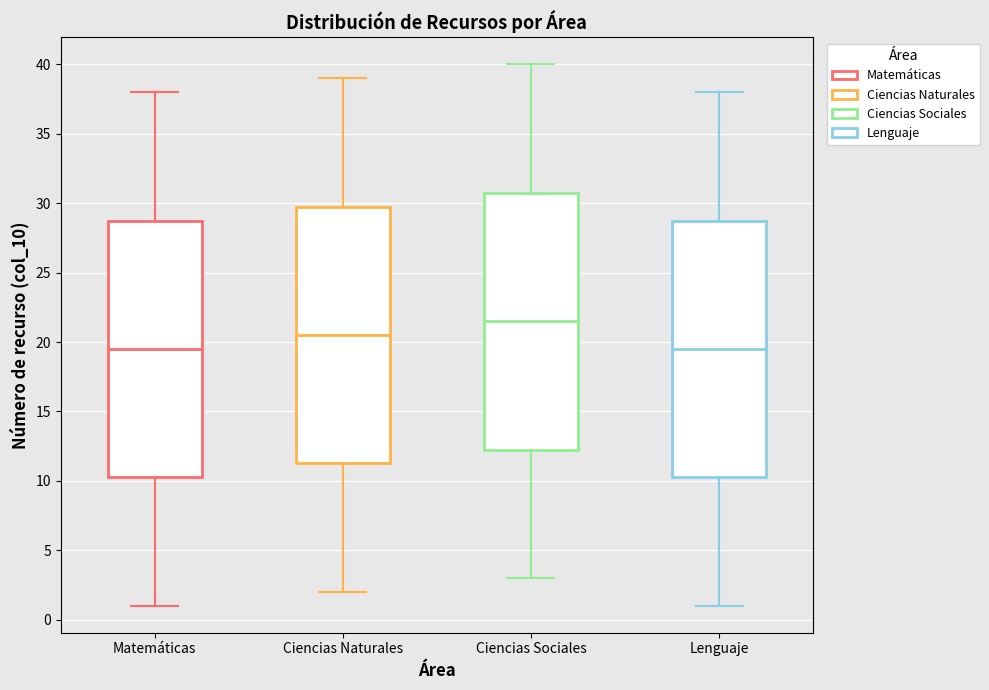

Where does the median line of the box for Matemáticas sit on the y-axis? The values are not printed on the chart, so give them approximately, as read against the axis.

19.5